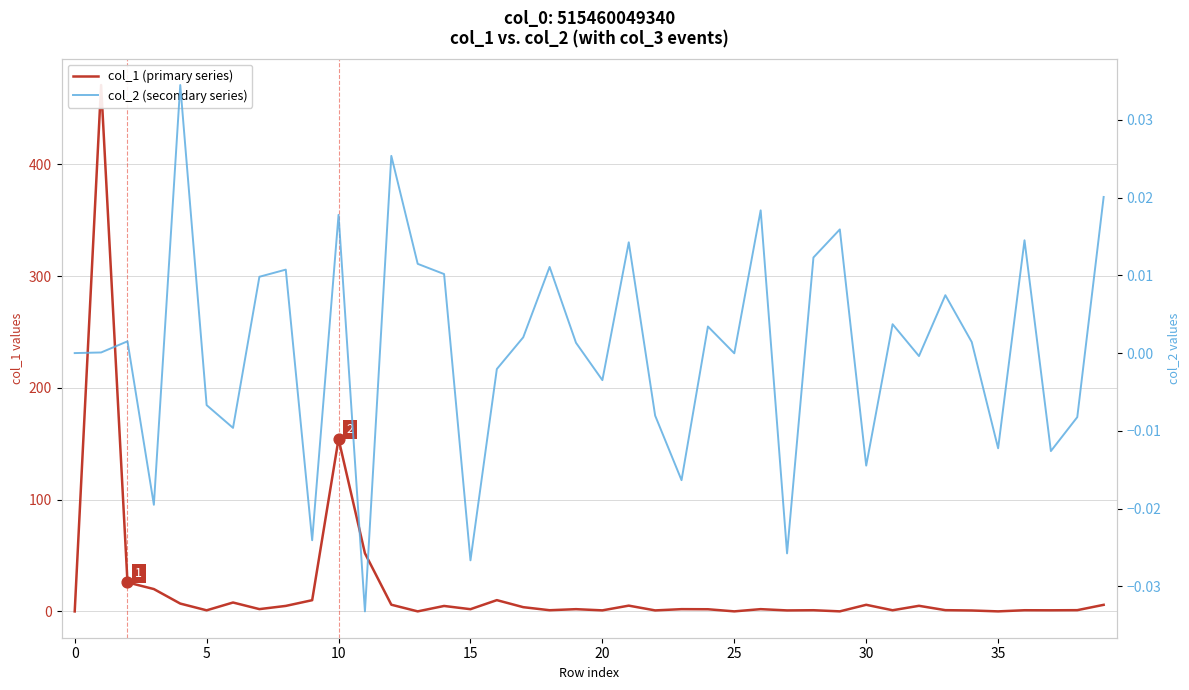

Which series contains the lowest Y value?

col_2 (secondary series)